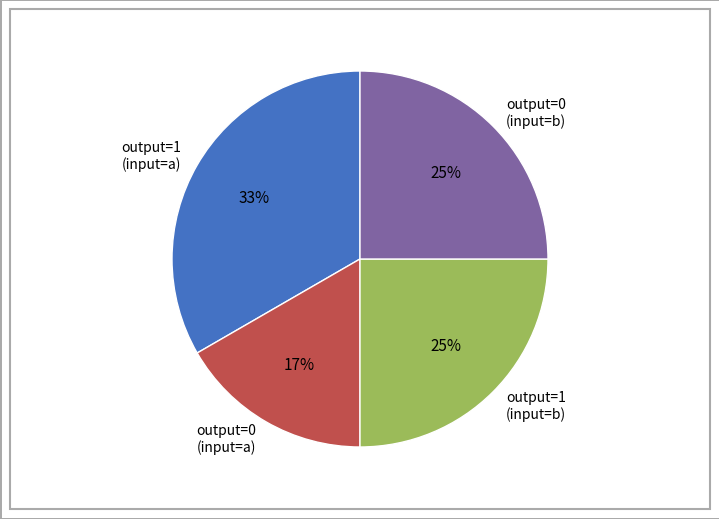

What is the ratio of the value at output=0 (input=a) to the value at output=0 (input=b)?

0.7